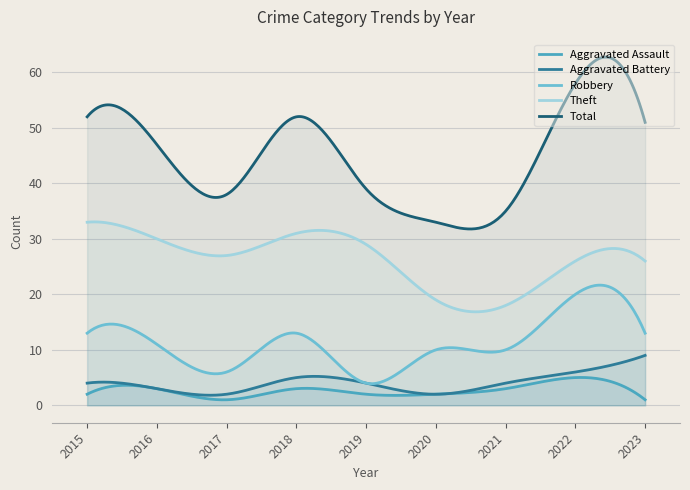

How many interior local valleys does the Aggravated Assault series have?

1